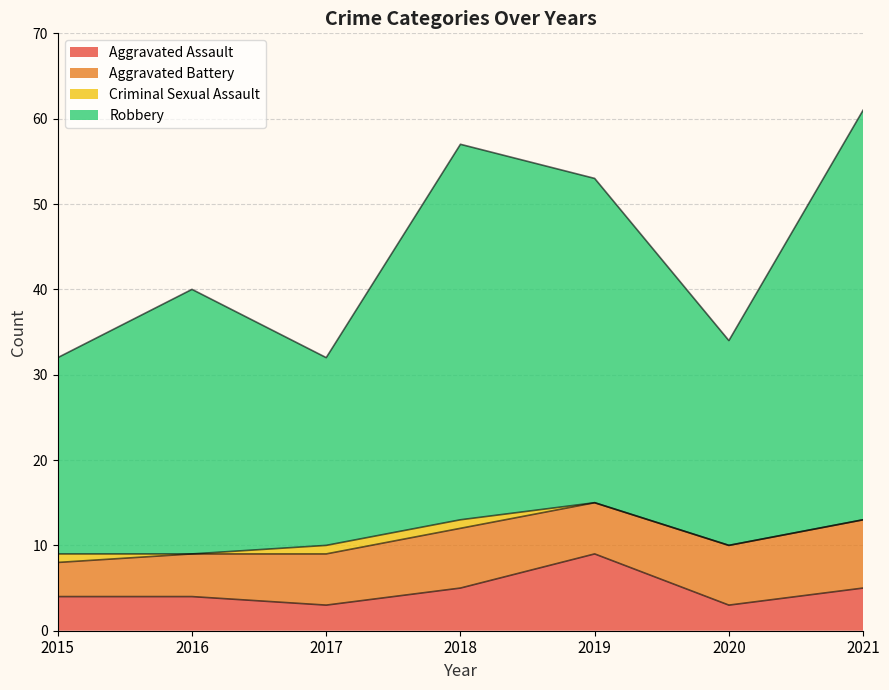

True or false: Aggravated Assault has more than 2 interior local peaks.

False